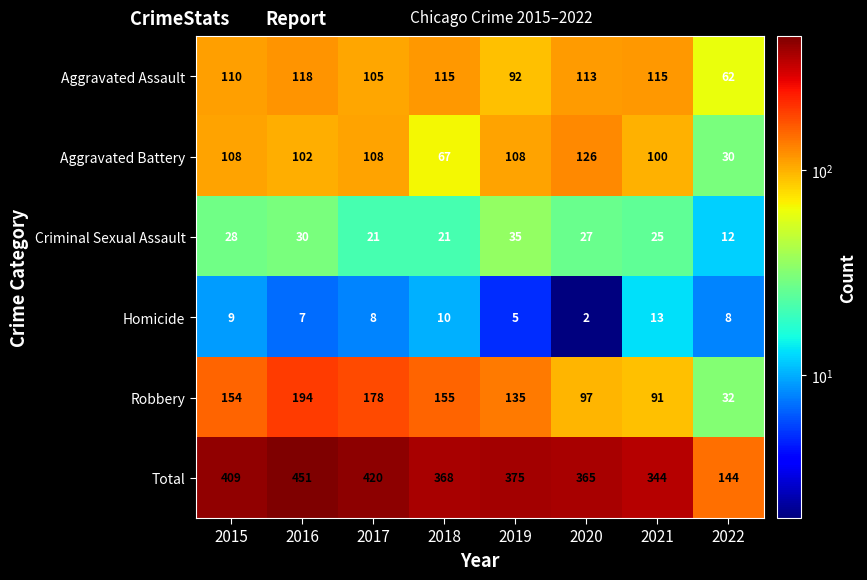

True or false: Total has a value of 162 at 2019.

False